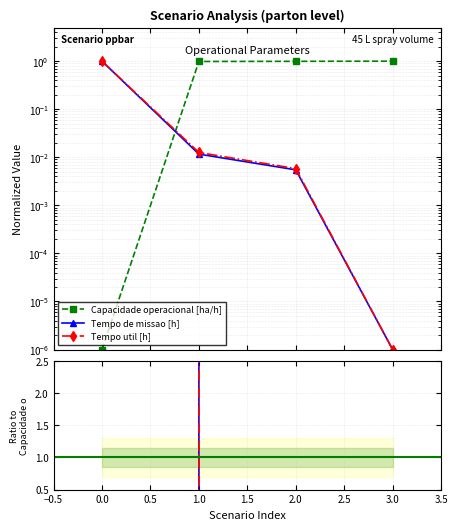

True or false: Tempo util [h] and Tempo de missao [h] intersect in this chart.

False